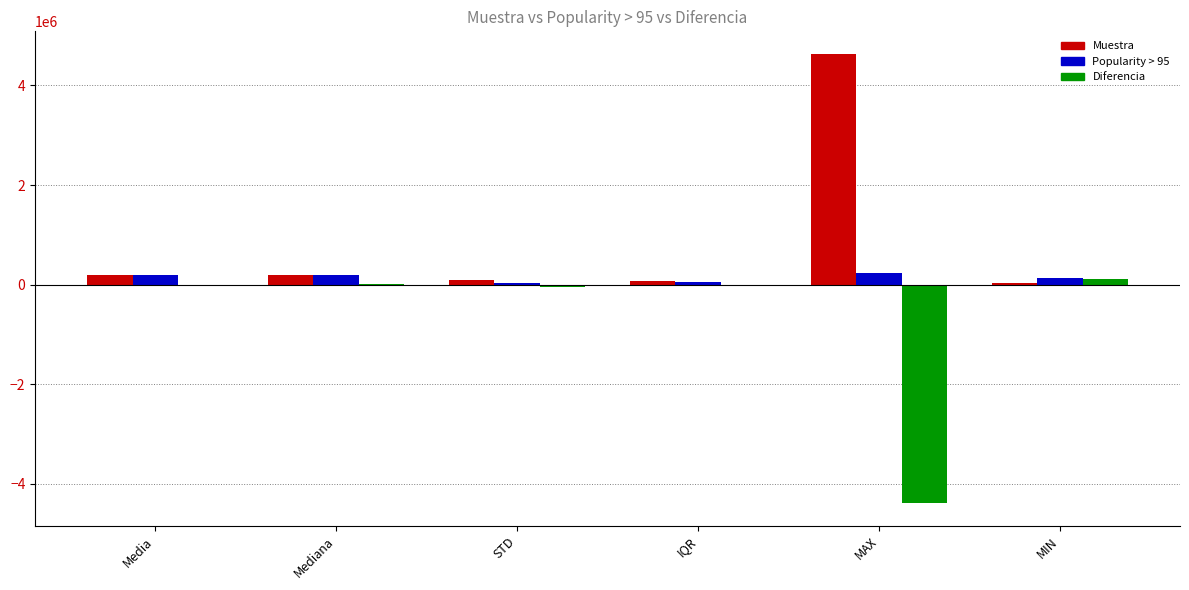

What is the highest value of the Popularity > 95 series?

242096.0